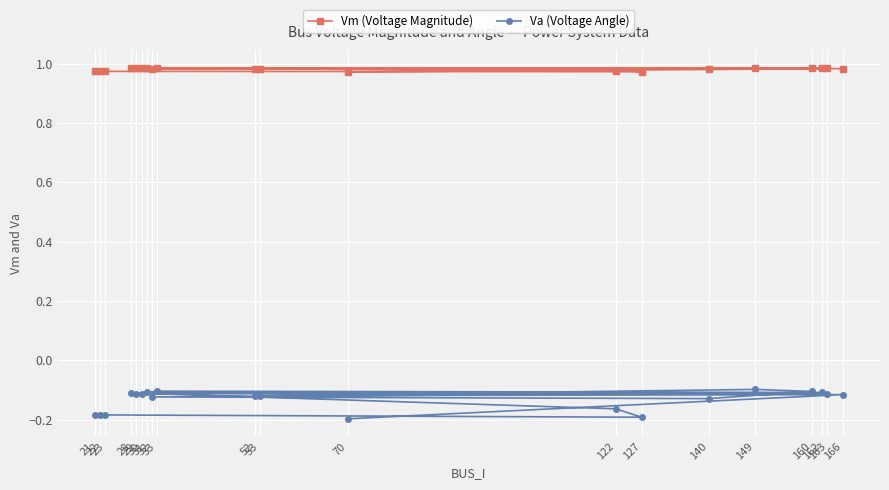

What is the lowest value of the Vm (Voltage Magnitude) series?

1.0